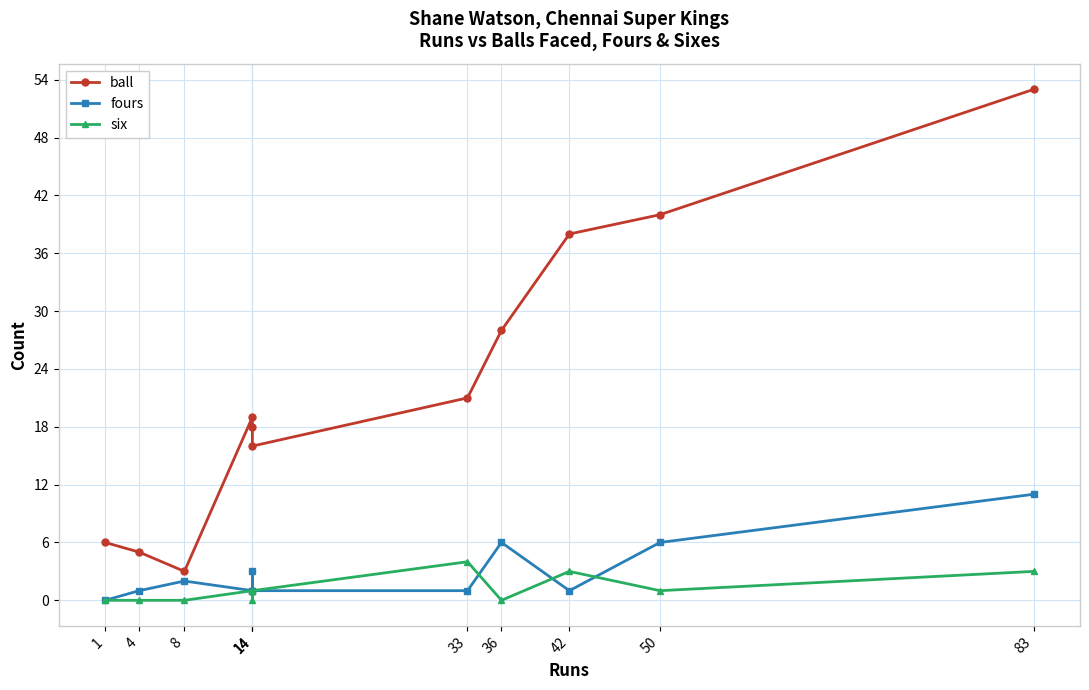

What is the greatest value displayed?

53